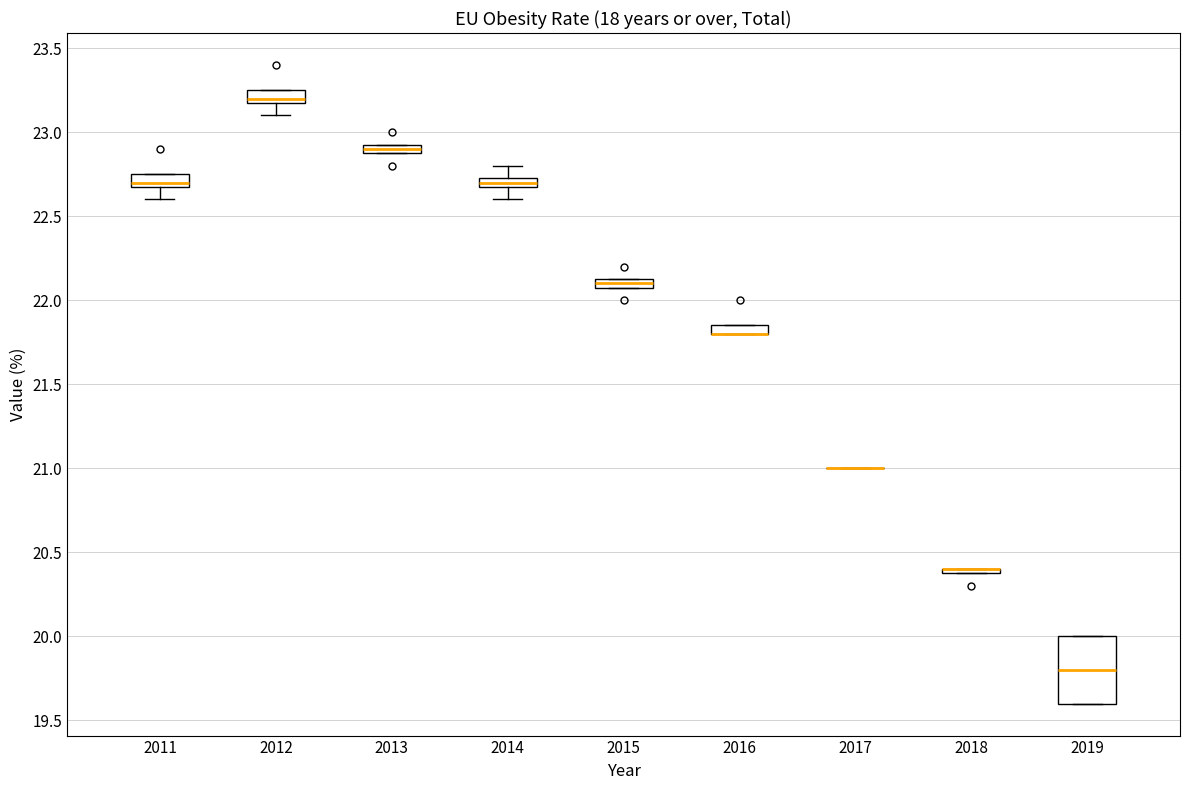

Comparing the boxes themselves (not the whiskers), which one is the tallest?

2019